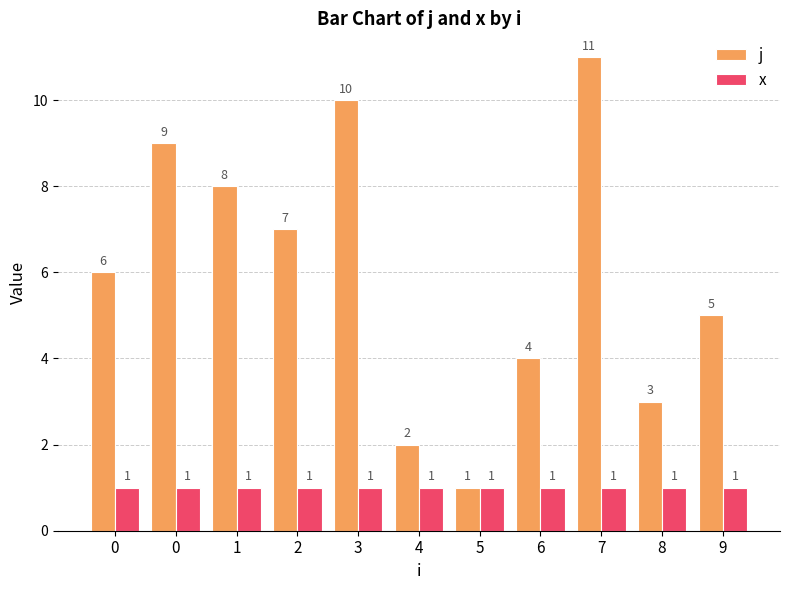

What is the average value of the j series?

6